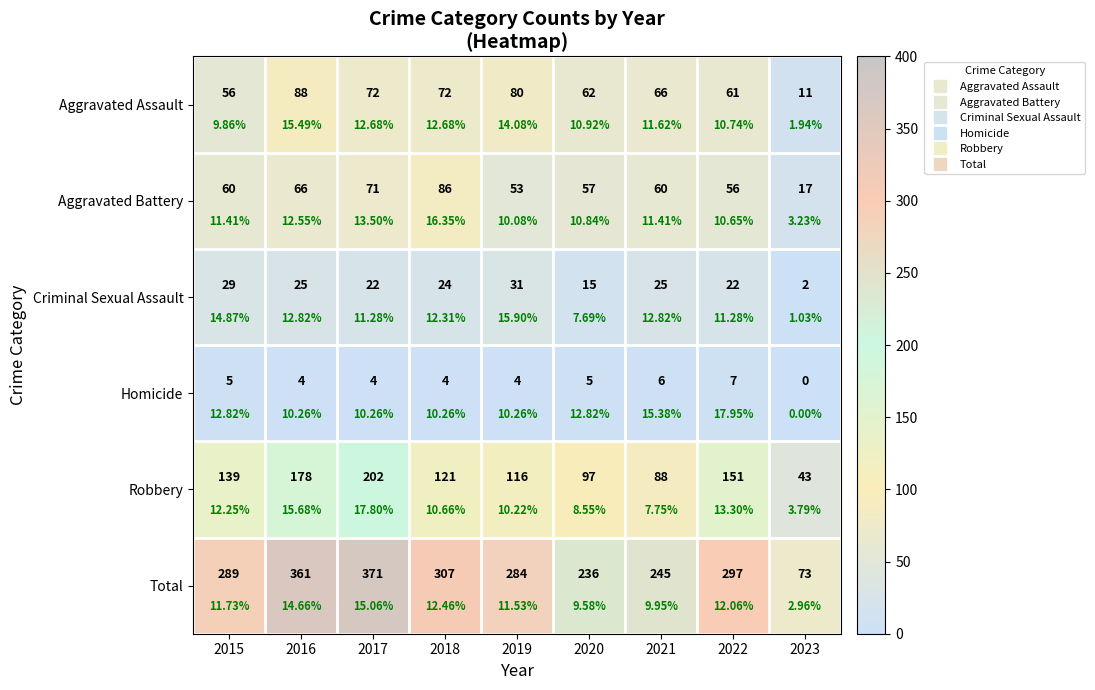

Rank the series at 2018 from highest to lowest value.

Total, Robbery, Aggravated Battery, Aggravated Assault, Criminal Sexual Assault, Homicide